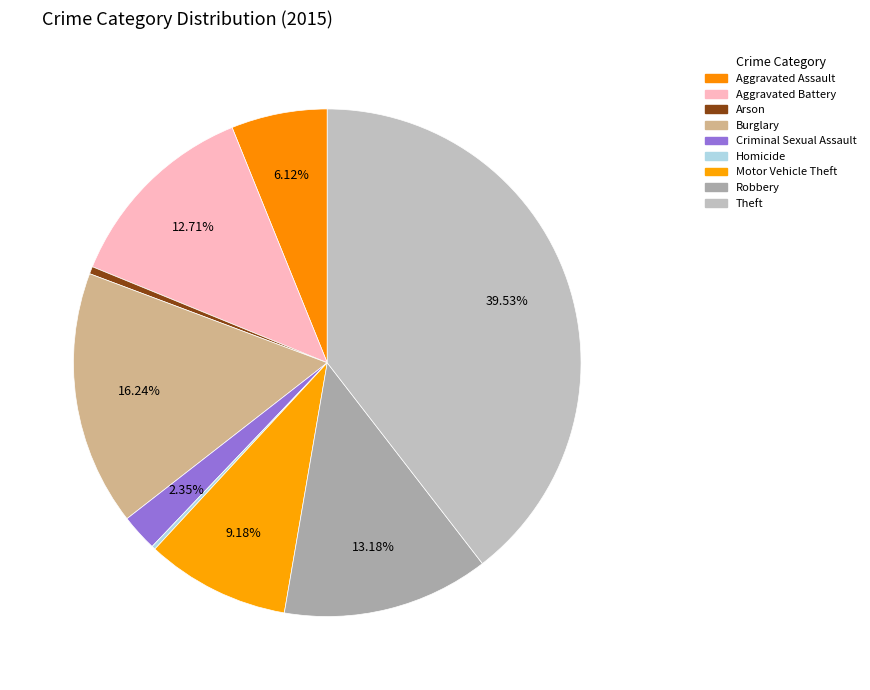

Between Robbery and Homicide, which is larger?

Robbery